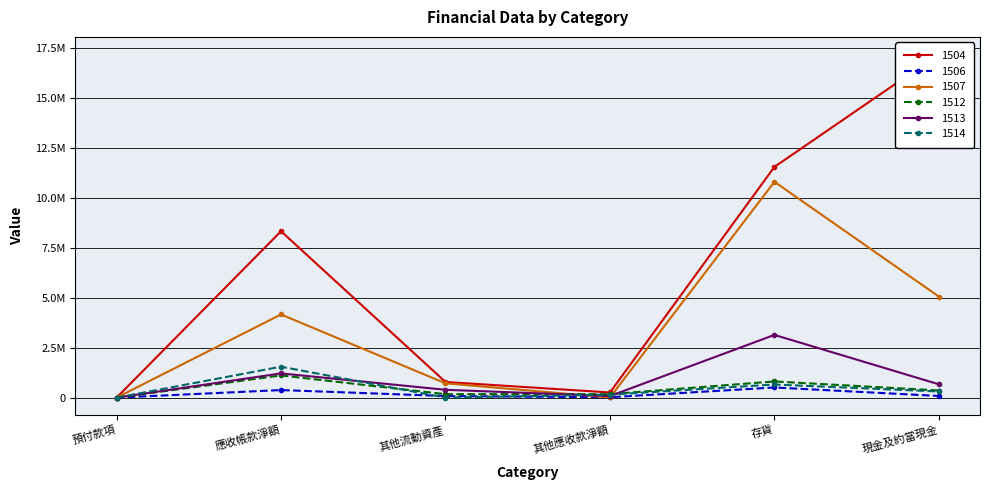

Rank the categories by 1512 value from highest to lowest.

應收帳款淨額, 存貨, 現金及約當現金, 其他應收款淨額, 其他流動資產, 預付款項